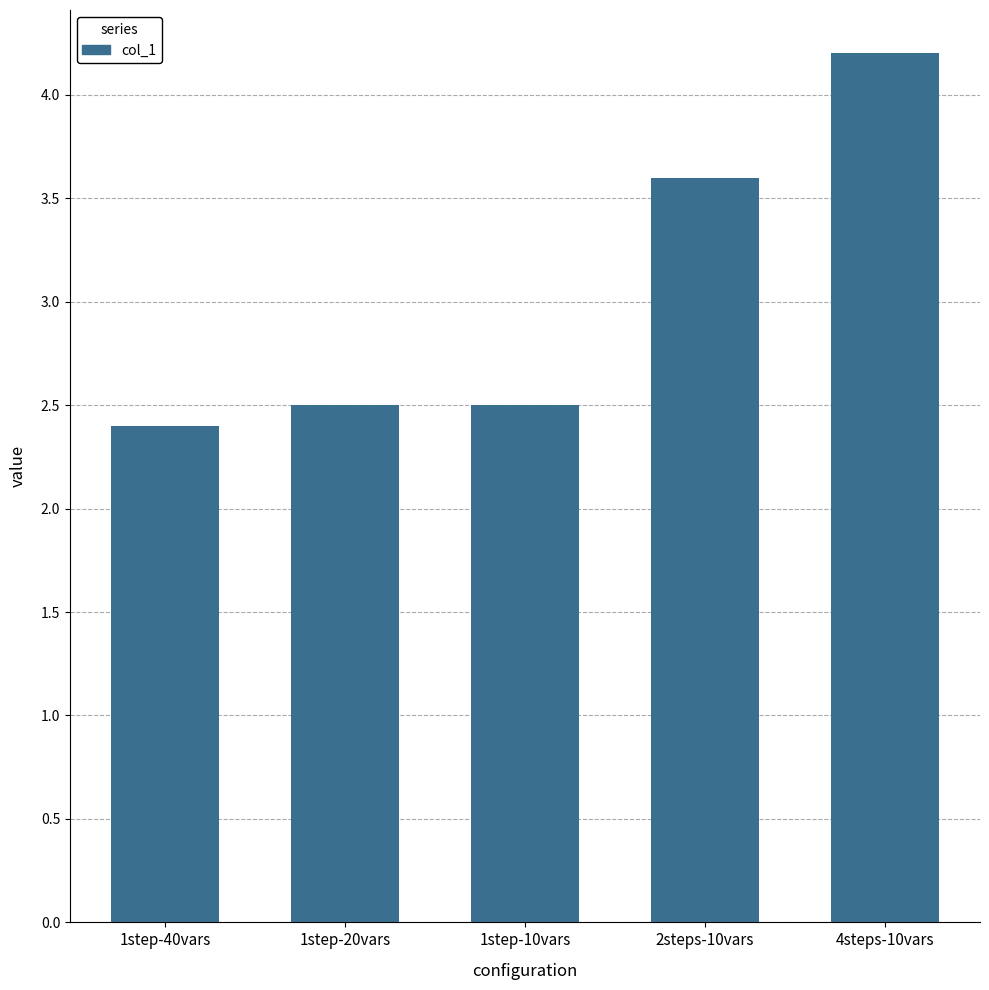

Reading left to right, extract all data points from this chart.

2.4	2.5	2.5	3.6	4.2